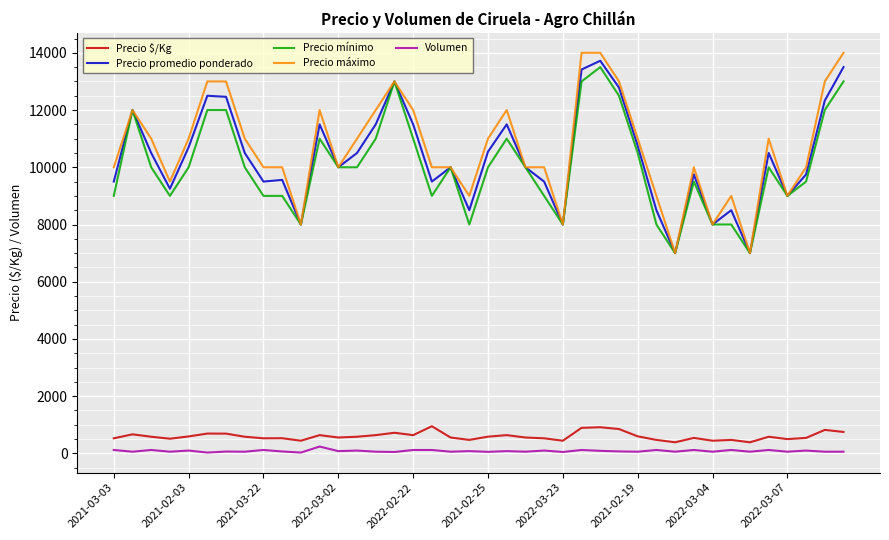

True or false: Precio $/Kg and Precio máximo intersect in this chart.

False